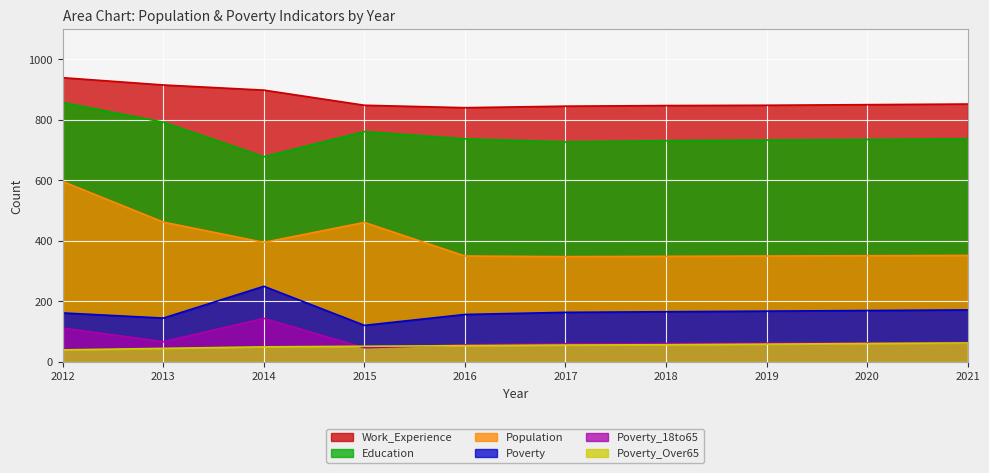

How many categories are shown in the chart?

10